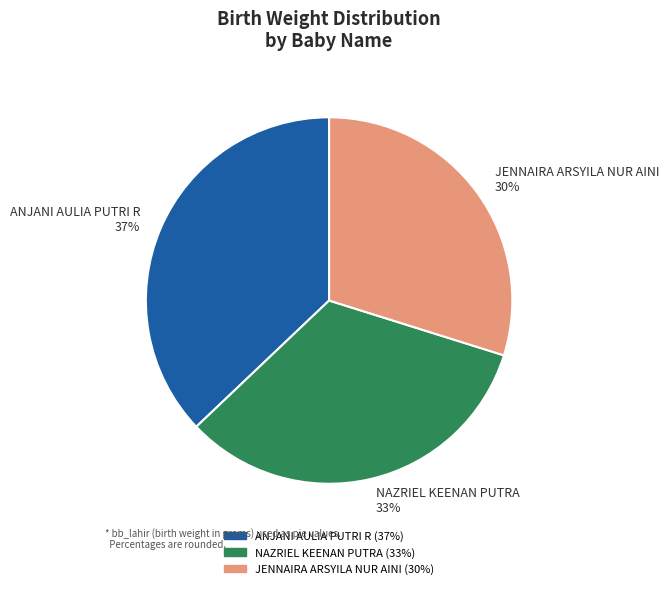

Between NAZRIEL KEENAN PUTRA and ANJANI AULIA PUTRI R, which is larger?

ANJANI AULIA PUTRI R